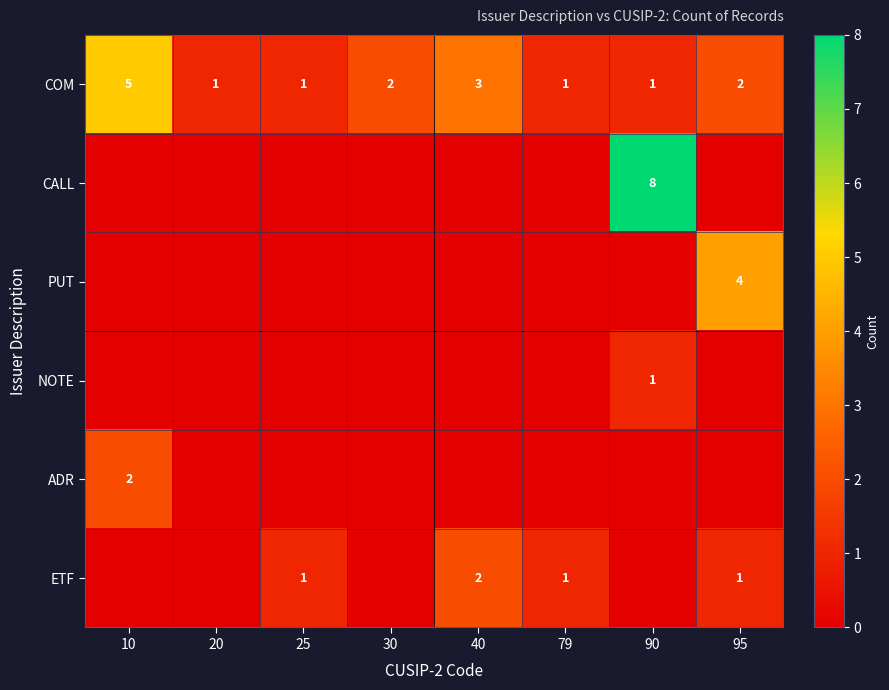

Where does the COM series first go above 2?

10